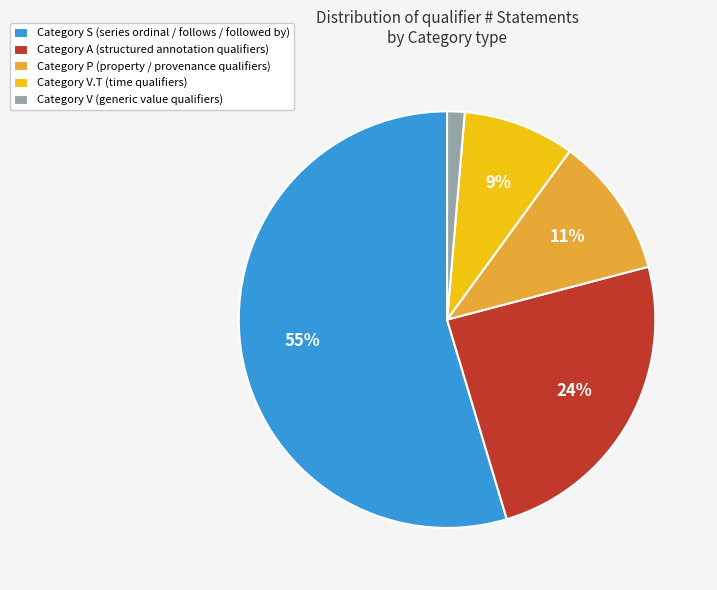

Which slice is the largest?

Category S (series ordinal / follows / followed by)